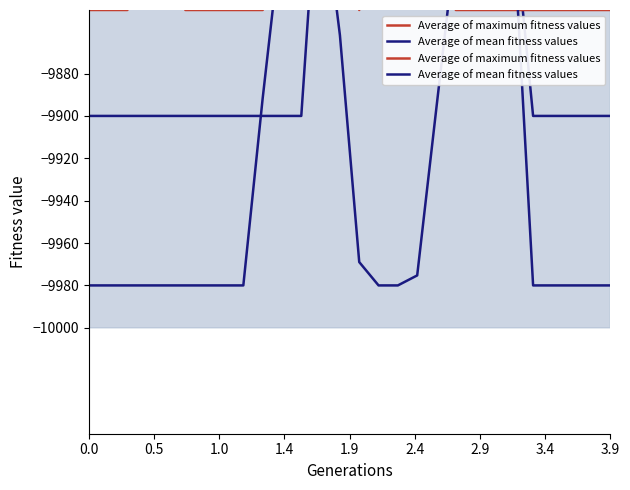

At which category does Average of maximum fitness values reach its first local peak?

1.4